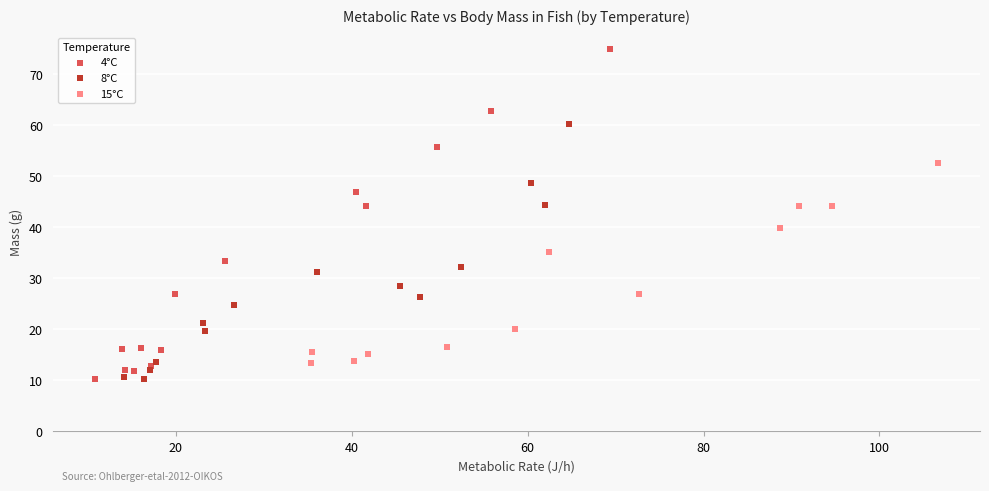

Which series reaches the maximum Y coordinate?

4°C